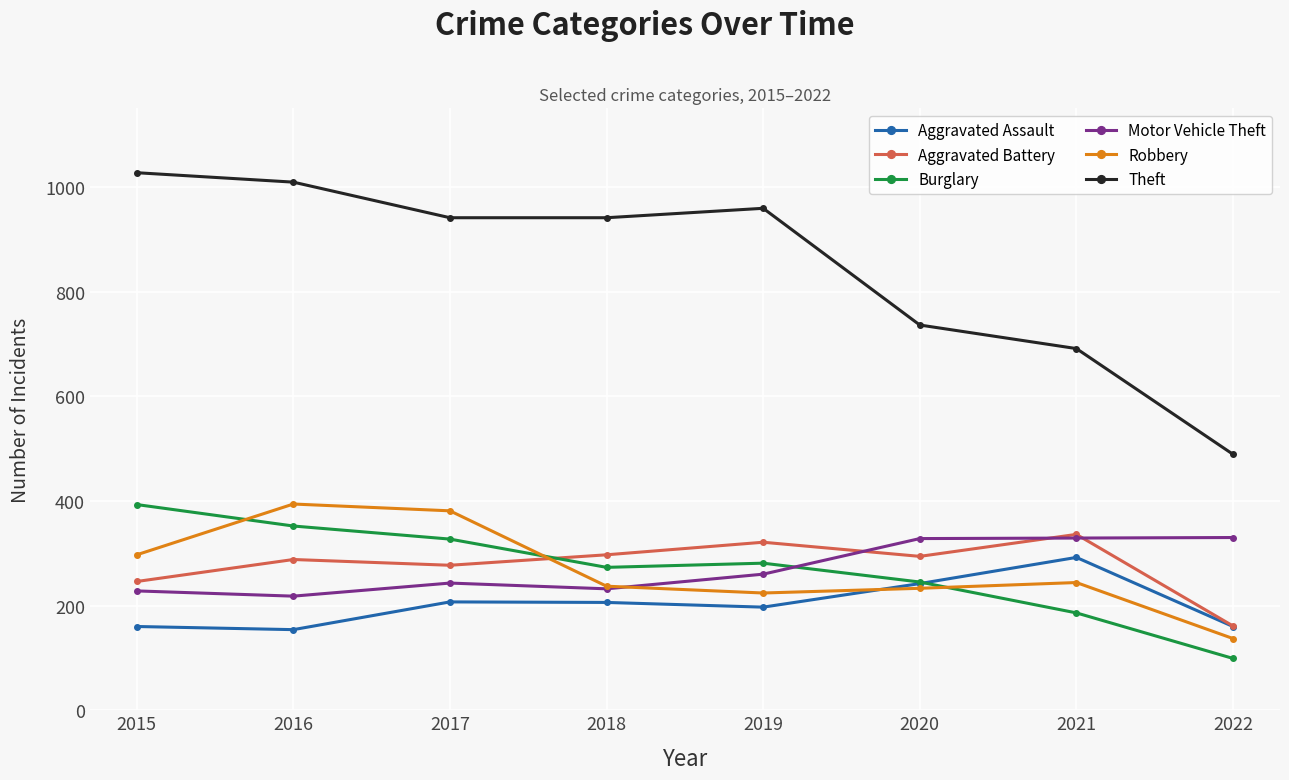

What is the average value of the Burglary series?

270